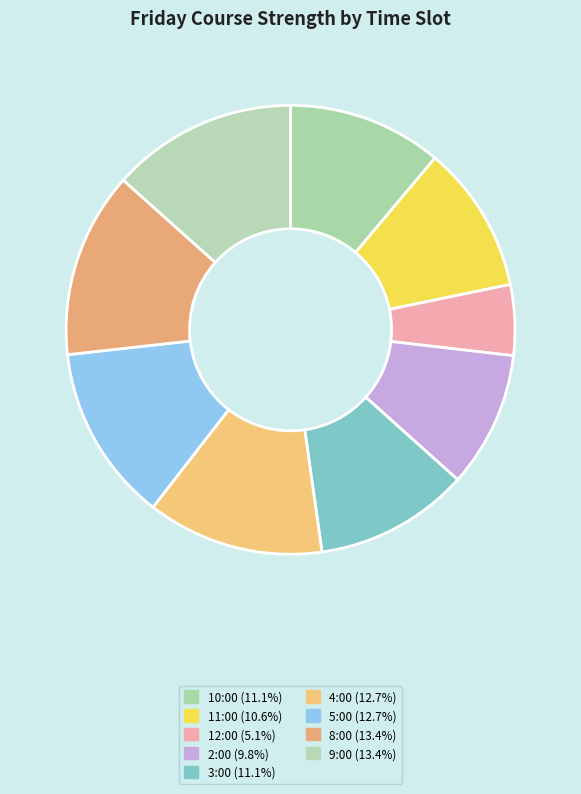

Is it true that 2:00 is 1% of the pie?

False